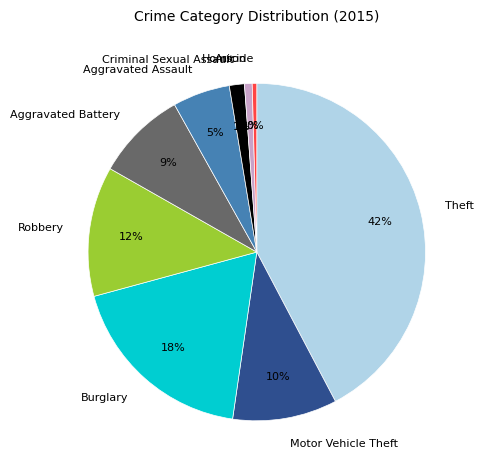

What percentage is the Criminal Sexual Assault slice, to the nearest percent?

1%